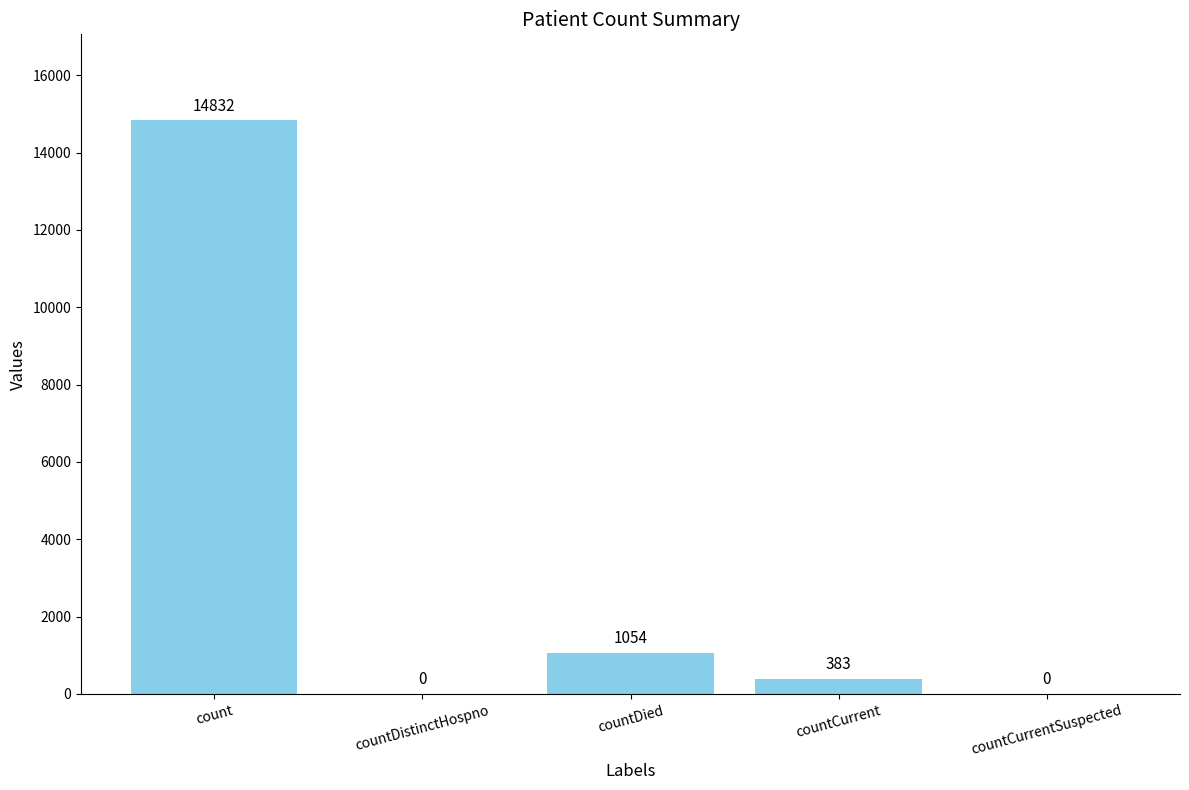

The value at countCurrentSuspected is 0. True or false?

True